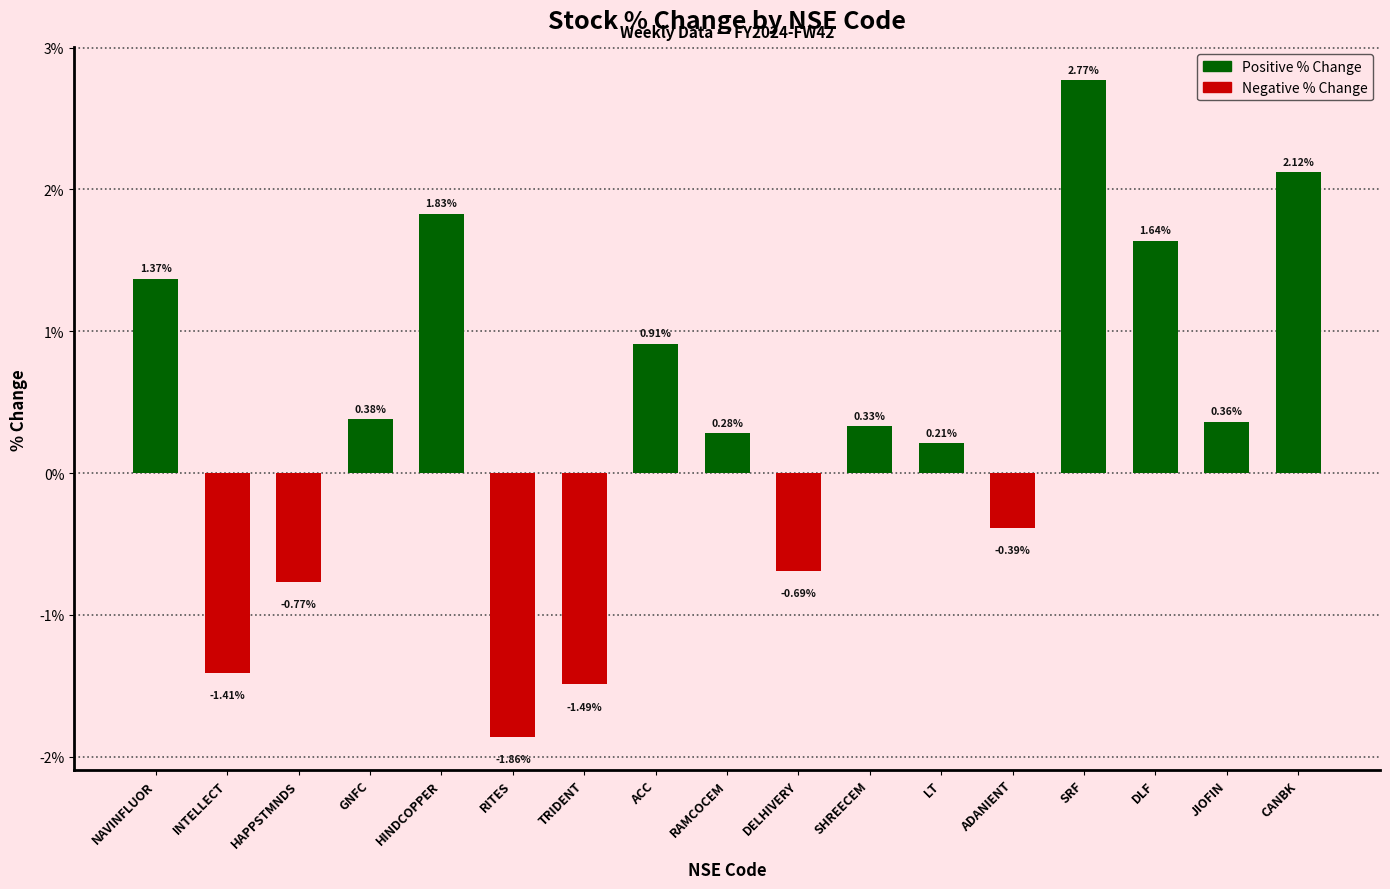

What is the difference between the values at GNFC and TRIDENT?

1.9